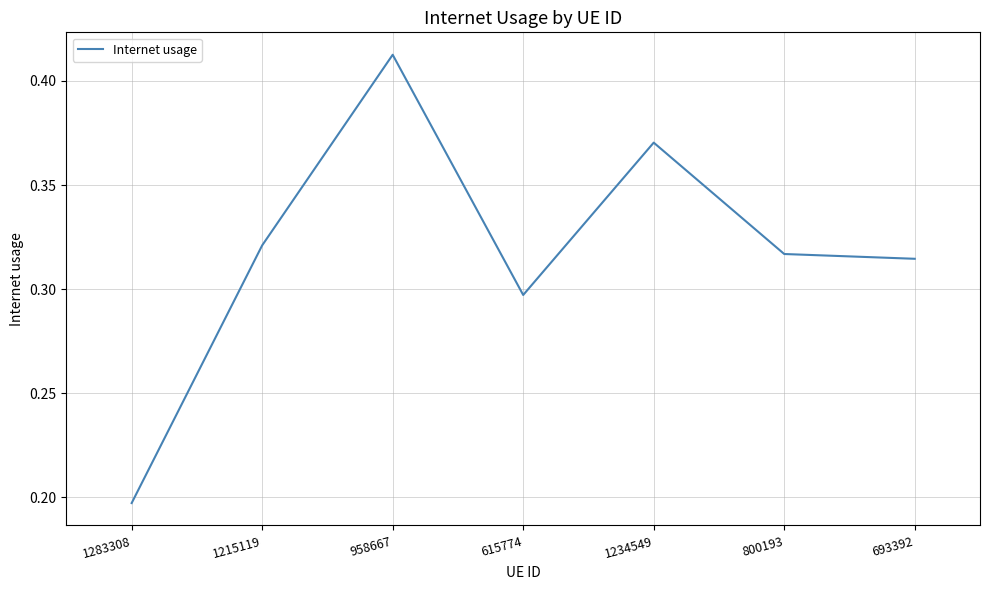

Which label corresponds to the largest value in the chart?

958667